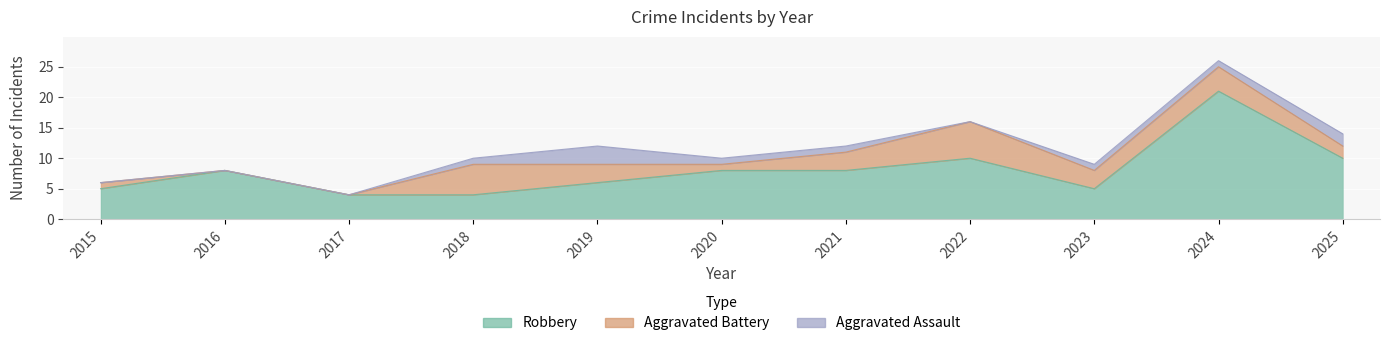

Reading left to right, extract all data points from this chart.

Robbery: 2015=5	2016=8	2017=4	2018=4	2019=6	2020=8	2021=8	2022=10	2023=5	2024=21	2025=10
Aggravated Battery: 2015=1	2016=0	2017=0	2018=5	2019=3	2020=1	2021=3	2022=6	2023=3	2024=4	2025=2
Aggravated Assault: 2015=0	2016=0	2017=0	2018=1	2019=3	2020=1	2021=1	2022=0	2023=1	2024=1	2025=2